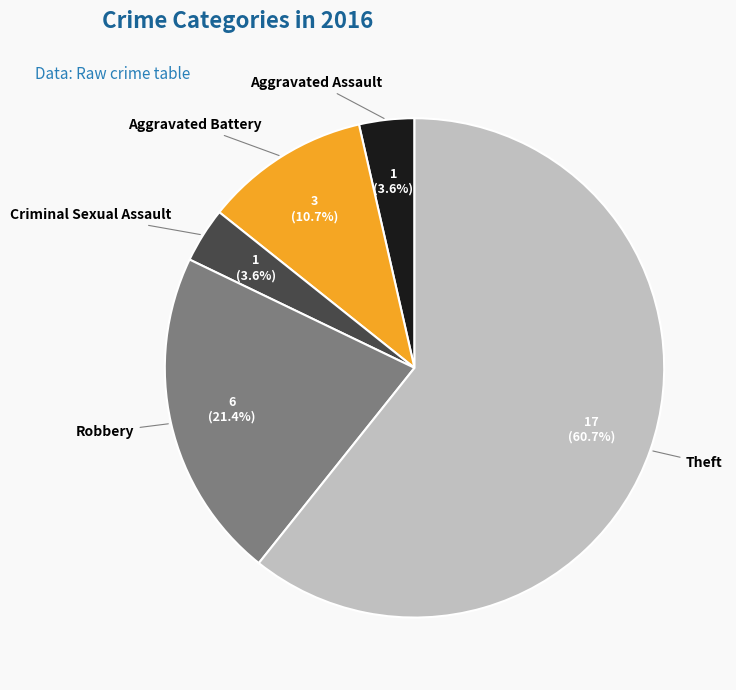

Which category has the biggest portion of the pie?

Theft